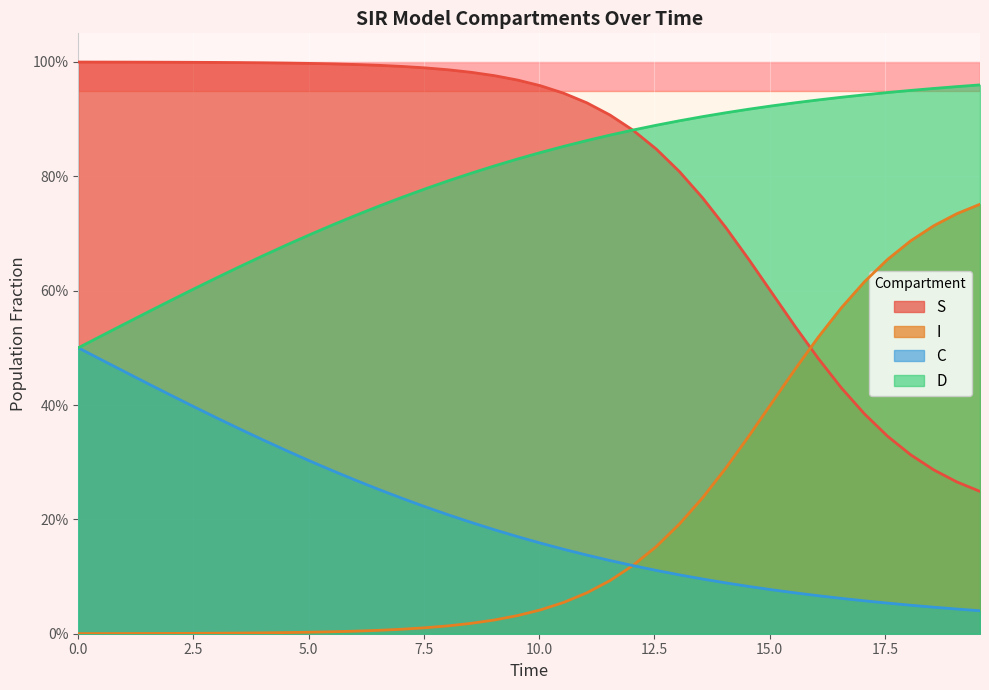

True or false: I and D cross at least once.

False